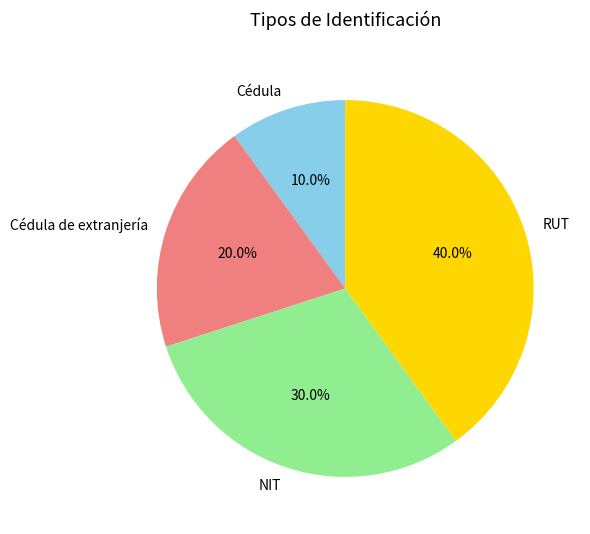

Which category has the smallest portion of the pie?

Cédula